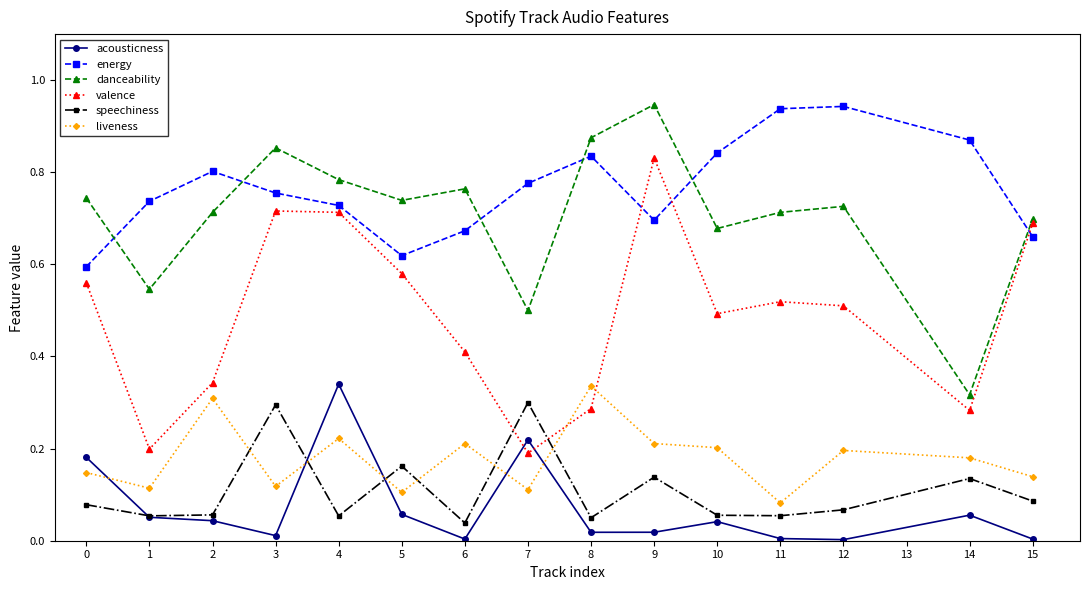

In speechiness, how many points are higher than both neighbors (excluding endpoints)?

5